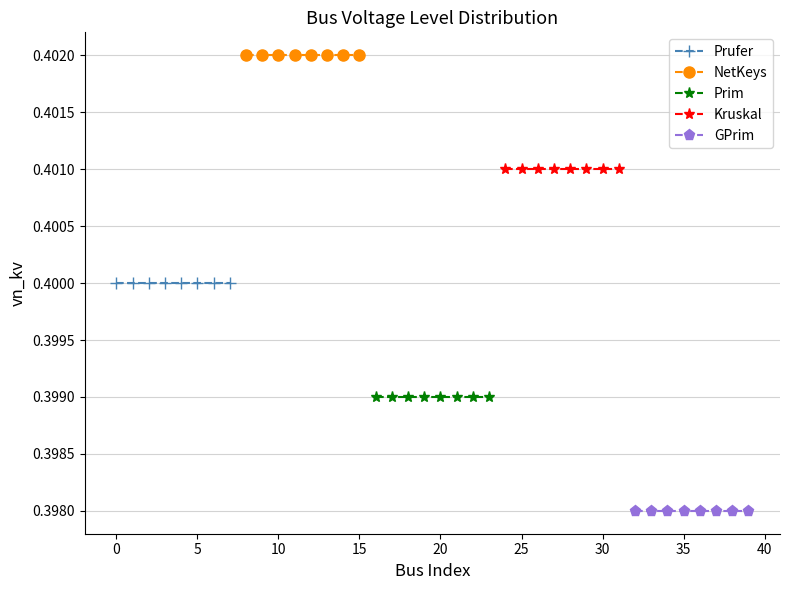

True or false: Kruskal and GPrim cross at least once.

False